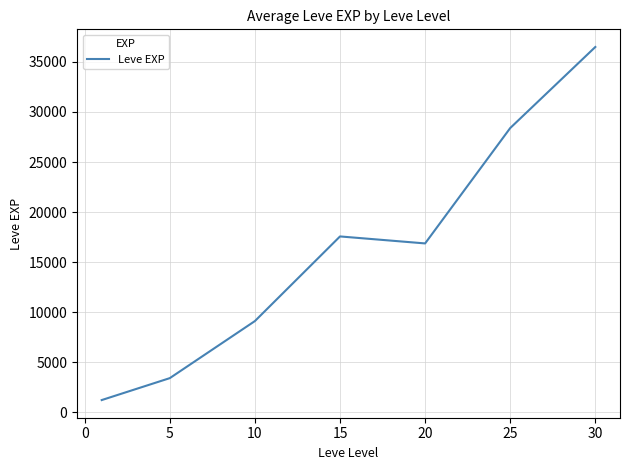

What is the smallest value displayed?

1213.3